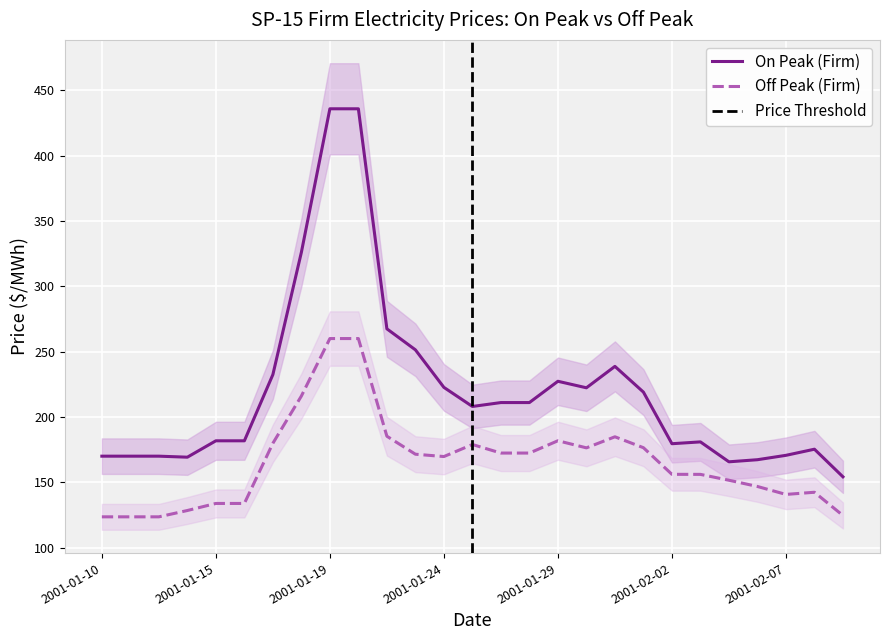

True or false: Off Peak (Firm) and On Peak (Firm) intersect in this chart.

False